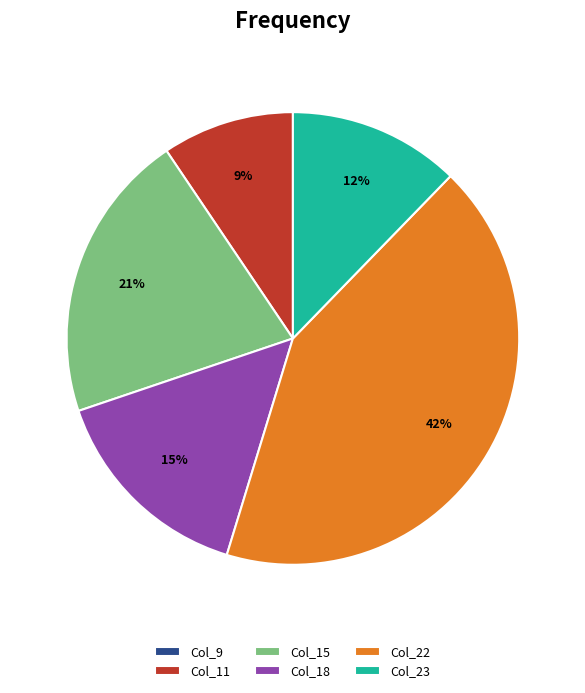

What is the ratio of the value at Col_23 to the value at Col_15?

0.6